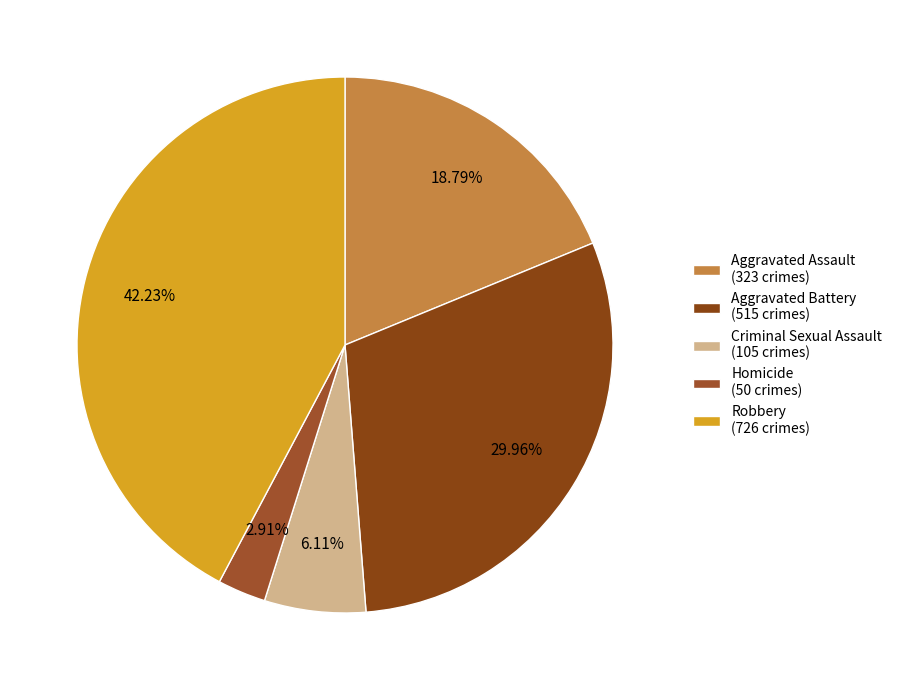

To the nearest percent, what percentage of the pie is Aggravated Battery?

30%